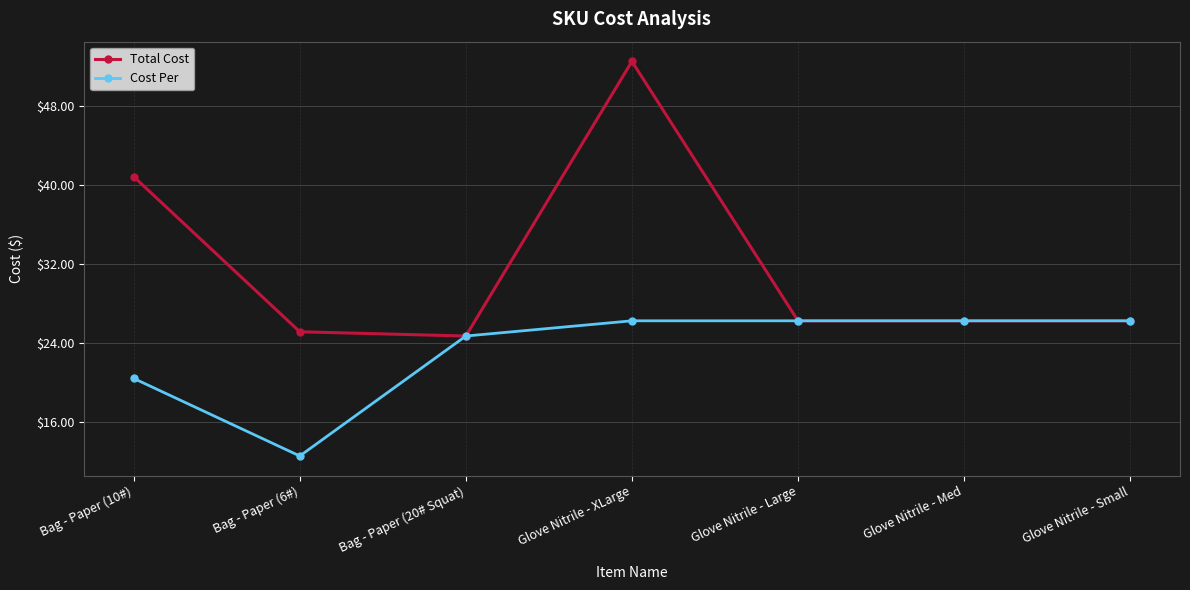

What value does the Cost Per series have at Bag - Paper (10#)?

20.4